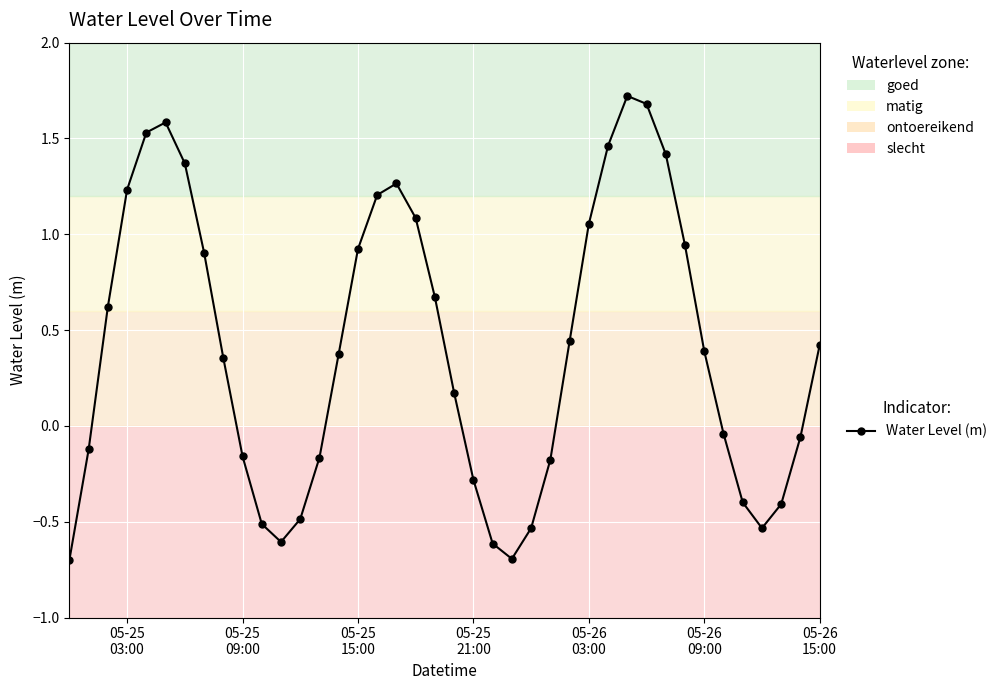

What is the value of the 22nd point from the left?

-0.3